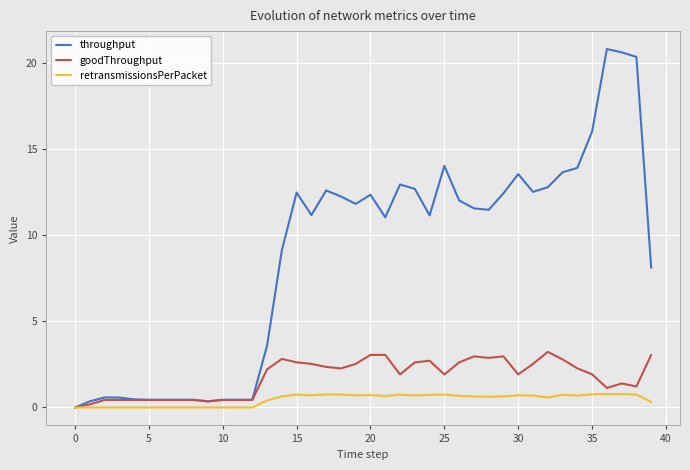

Which series has the largest range (max minus min)?

throughput